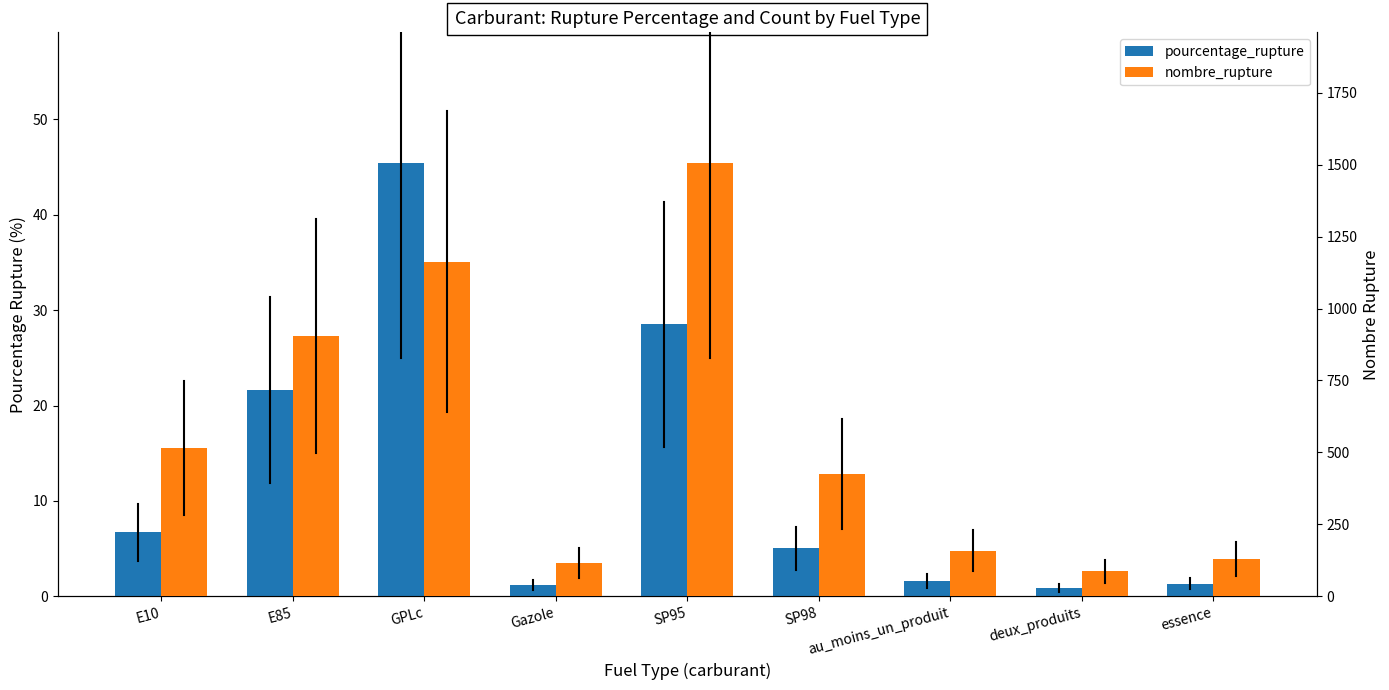

At how many categories does at least one series exceed 900?

3